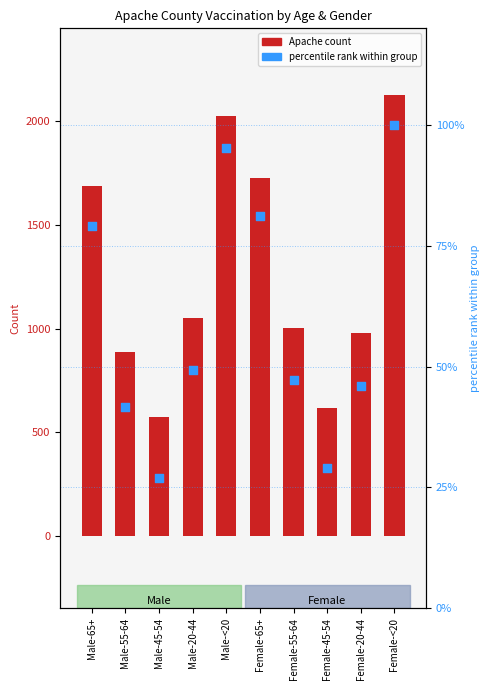

Which series reaches the maximum Y coordinate?

Apache count